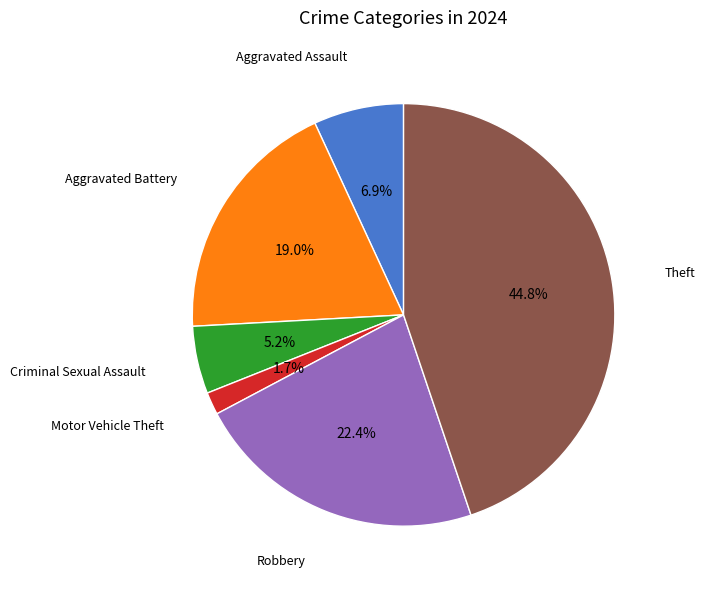

Is there any slice that represents more than half of the pie?

No